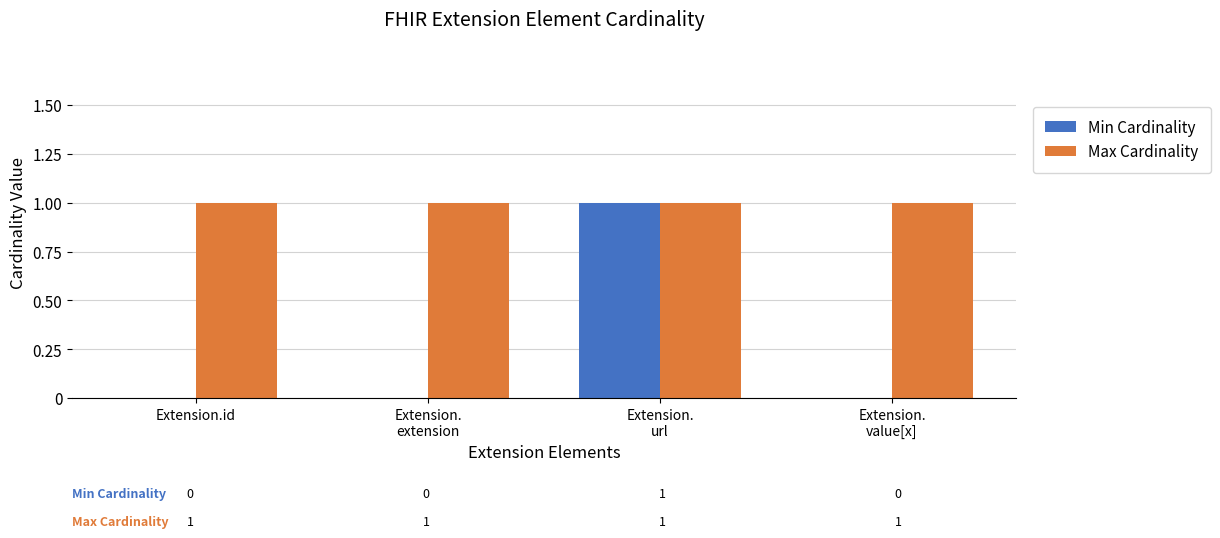

Is it true that Max Cardinality equals 1 at Extension.id?

True